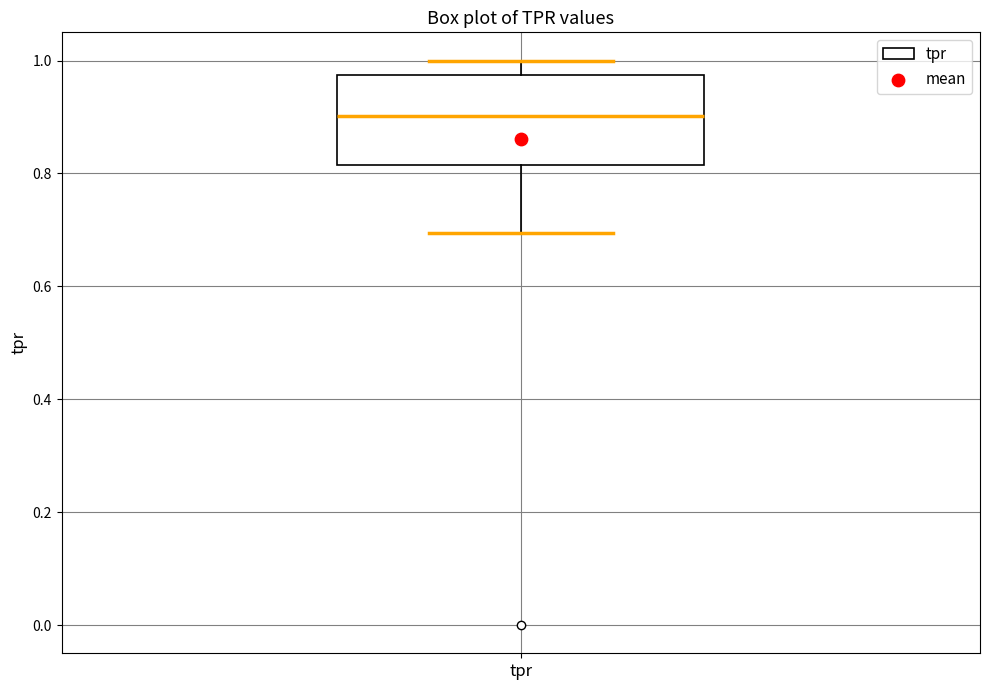

Read this box plot against the y-axis: the position of the median line, the range covered by the box, and the ends of both whiskers. The values are not printed on the chart, so give them approximately, as read against the axis.

median 0.90, box 0.82 to 0.98, whiskers 0.70 to 1.00